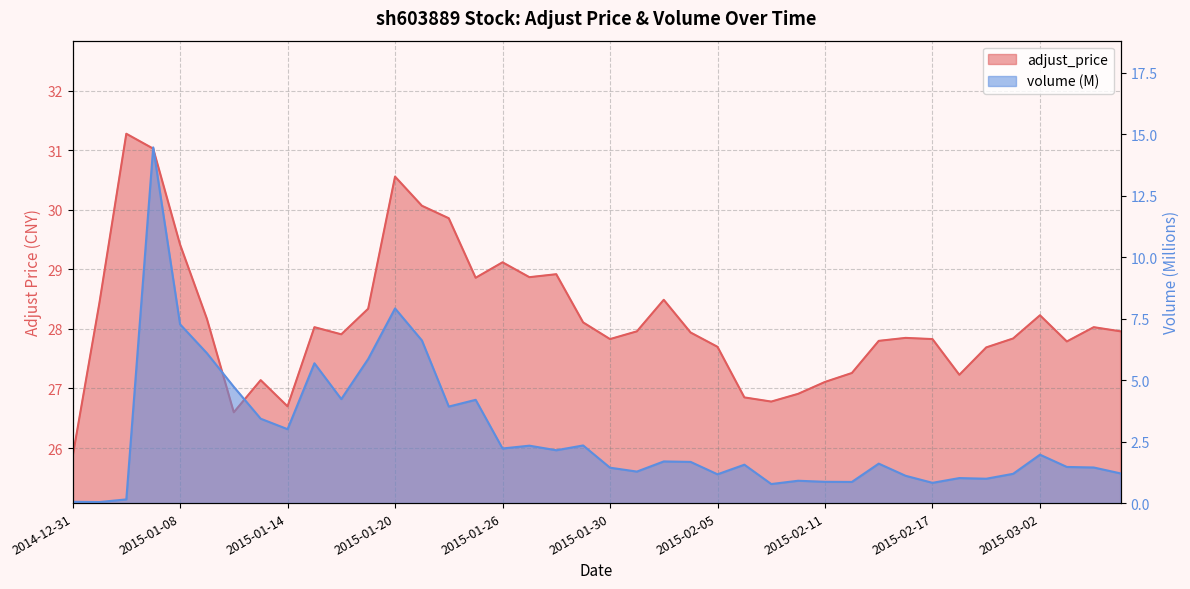

Where is the data nearest to the value 28?

2015-01-15